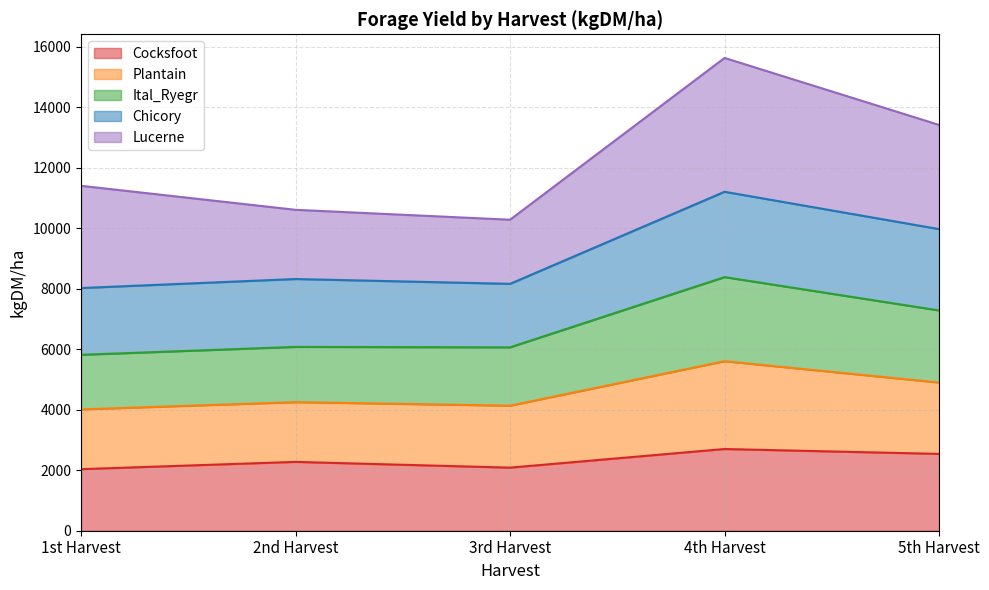

At which category is the sum across all series the highest?

4th Harvest